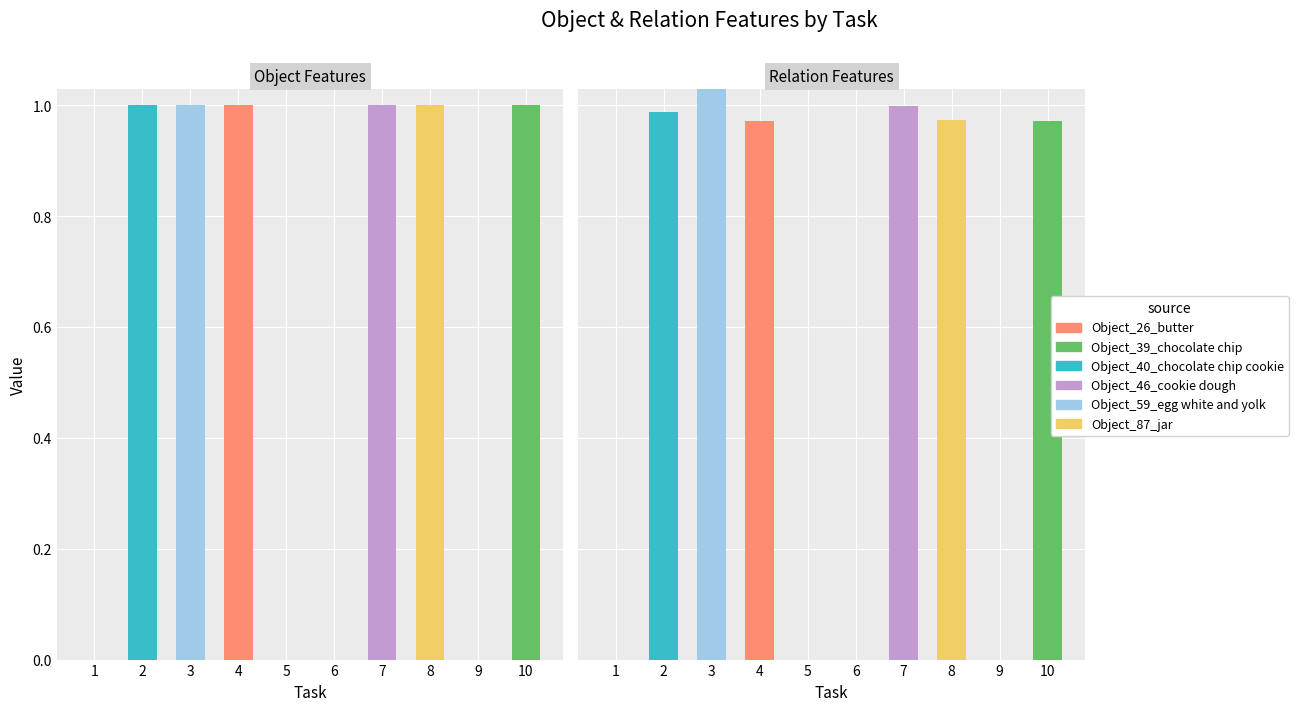

How many series are shown in this chart?

6